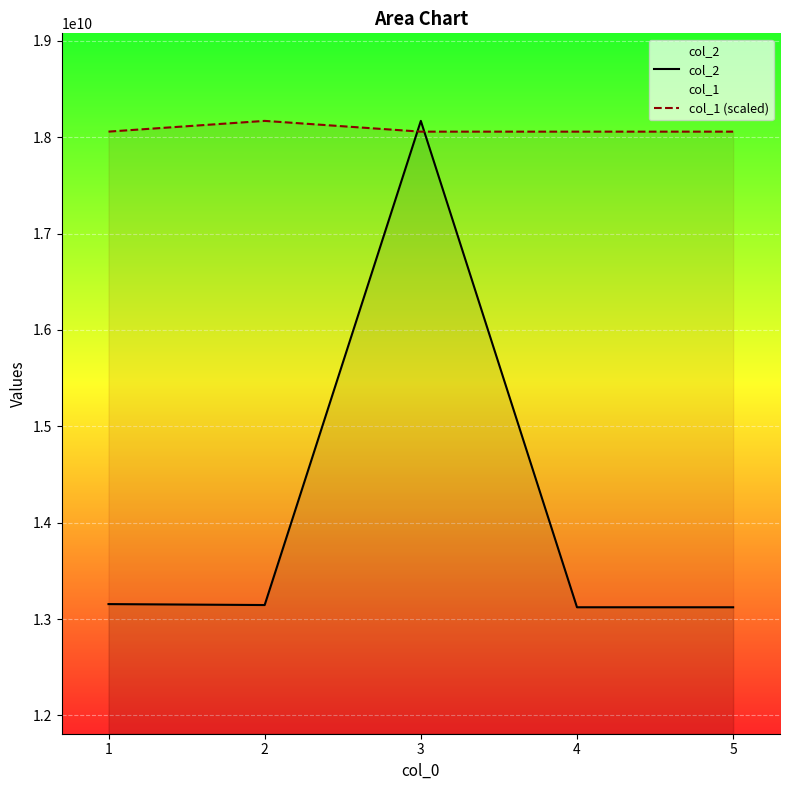

Reading left to right, what are all the values shown in this chart?

col_2: 1=13155525444.0	2=13145678911.0	3=18169696969.0	4=13122553336.0	5=13122554445.0
col_1 (scaled): 1=18058339436.3	2=18169696969.0	3=18058008373.4	4=18058008373.4	5=18058008373.4